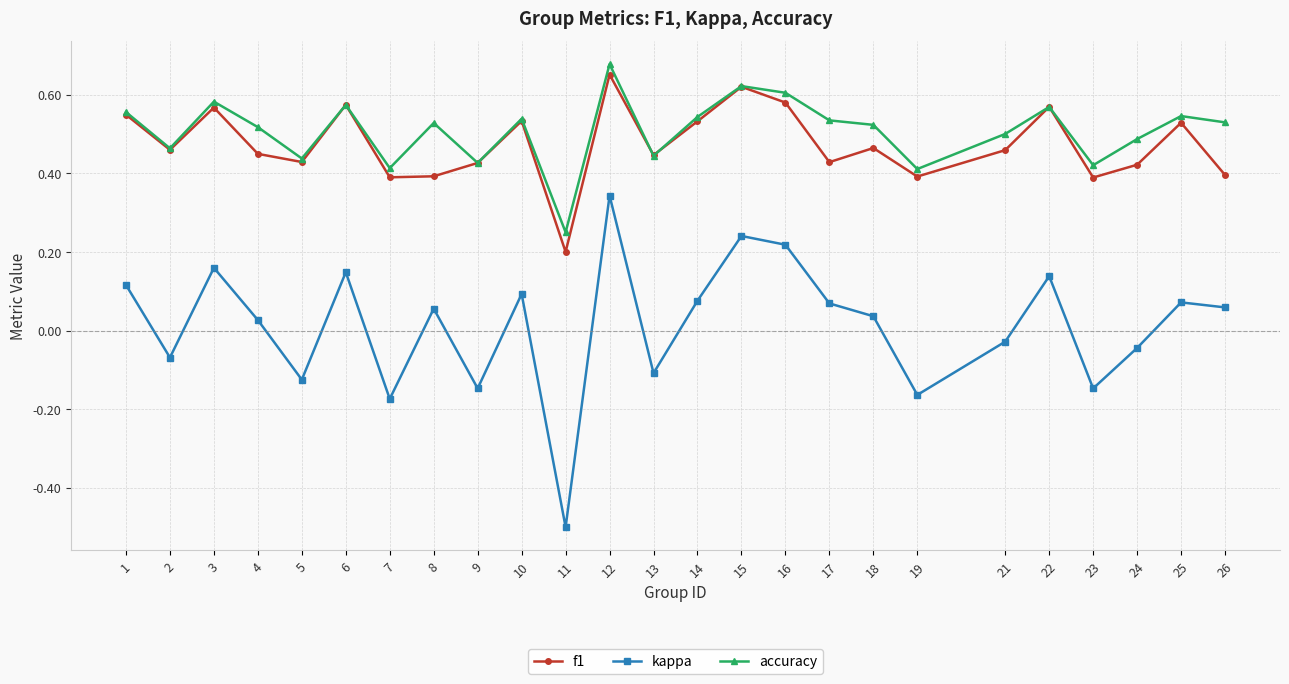

Which series changed the most between 21 and 22?

kappa